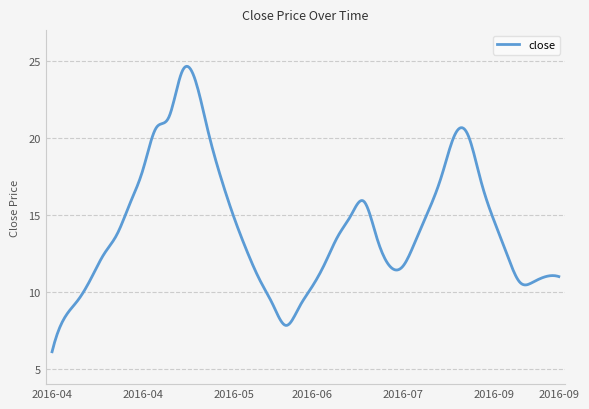

What is the difference between the maximum and minimum values?

18.5